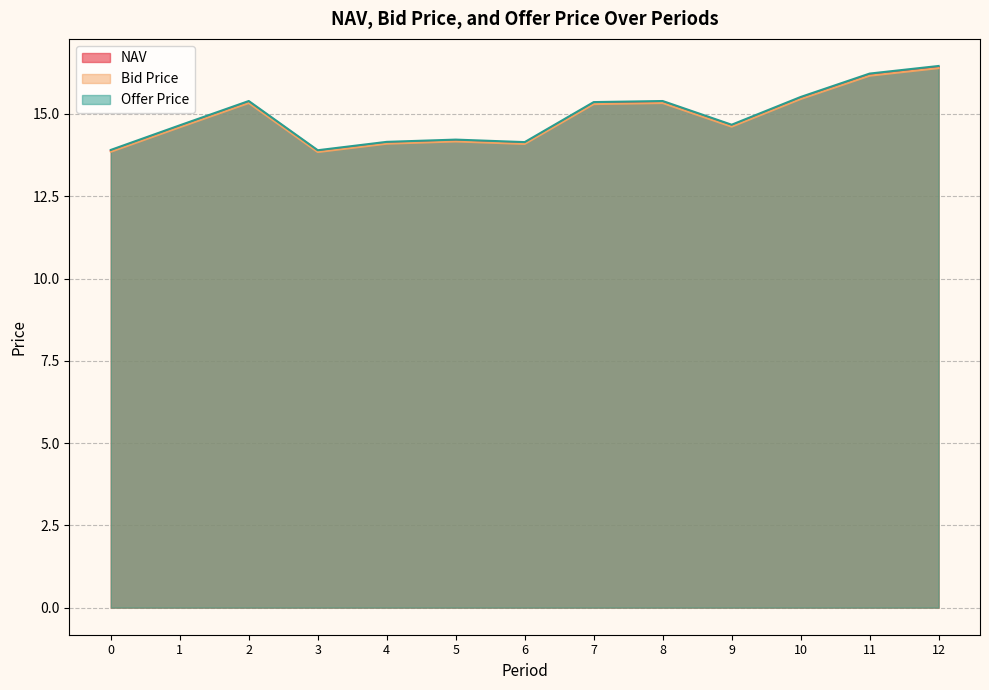

Rank the series by their maximum value, from highest to lowest.

Offer Price, NAV, Bid Price